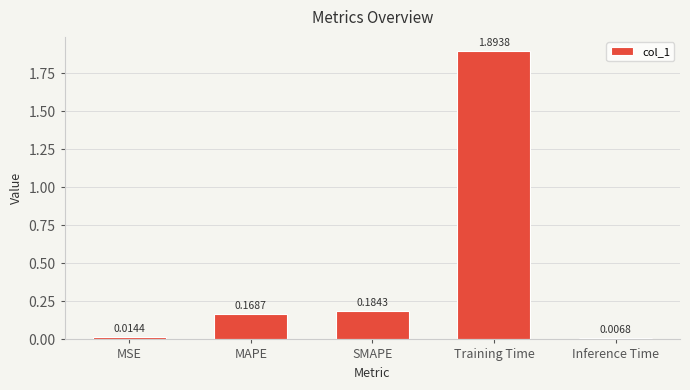

Rank the categories by value from highest to lowest.

Training Time, SMAPE, MAPE, MSE, Inference Time